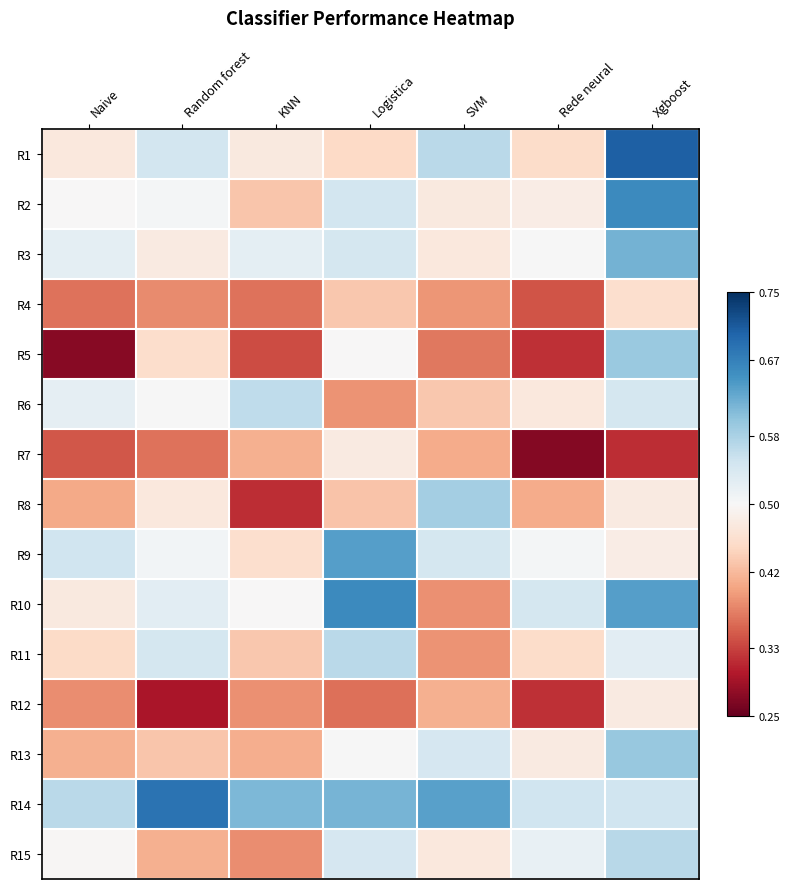

Which series changed the most between KNN and Xgboost?

R5